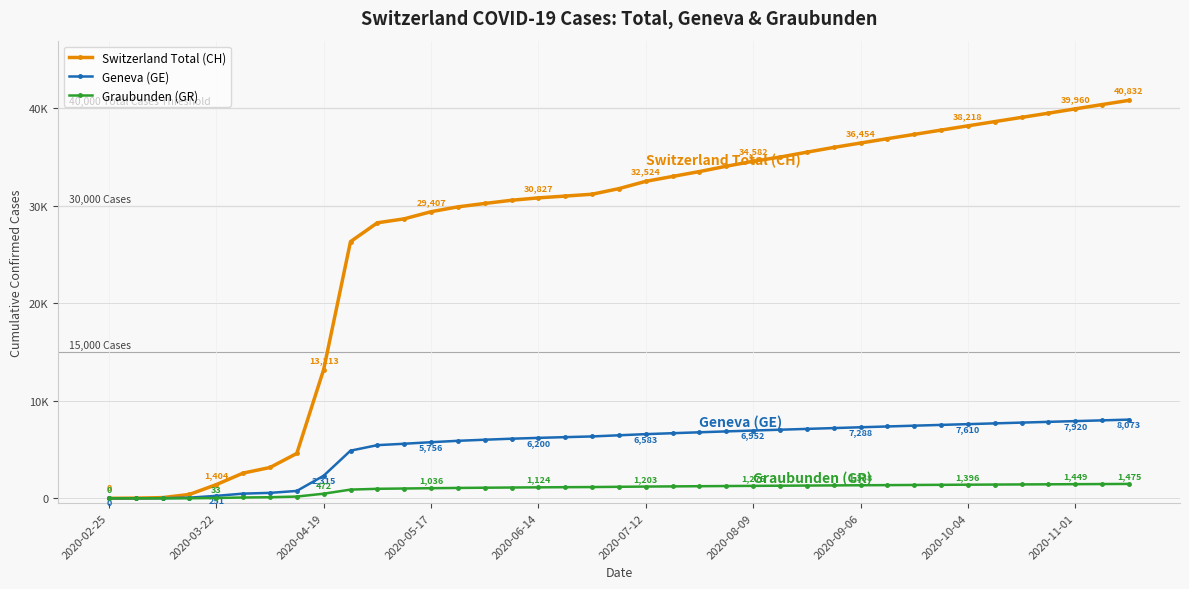

What are all the series names shown in the legend?

Switzerland Total (CH), Geneva (GE), Graubunden (GR)